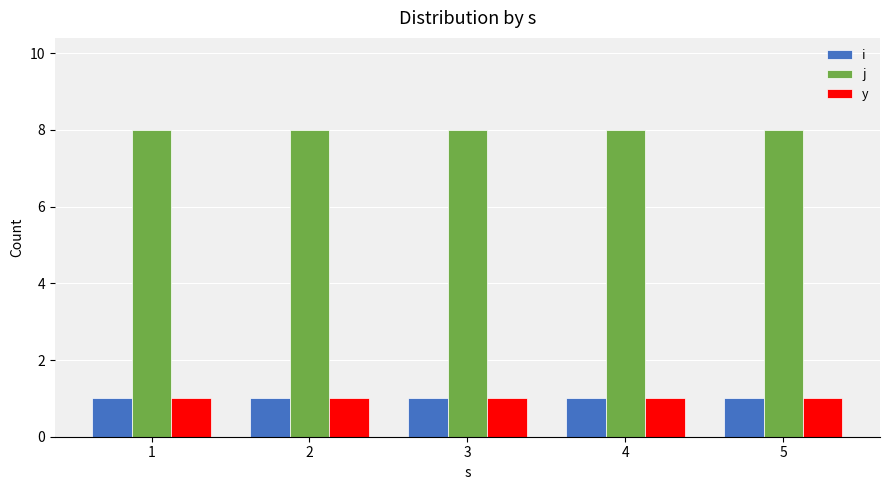

What is the average value of the j series?

8